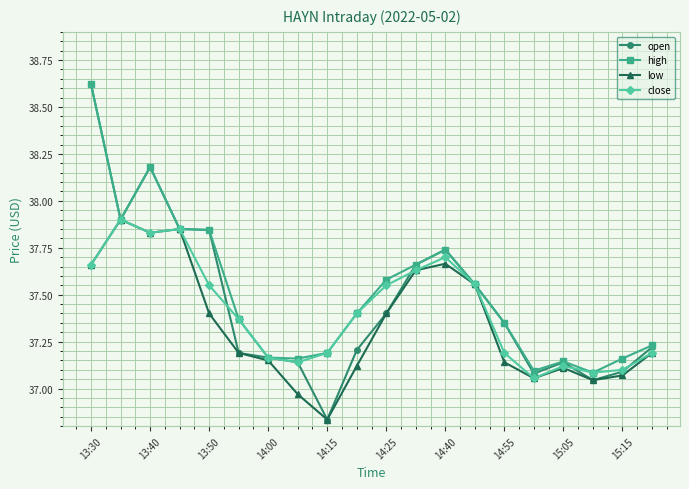

What is the maximum value shown in the chart?

38.6